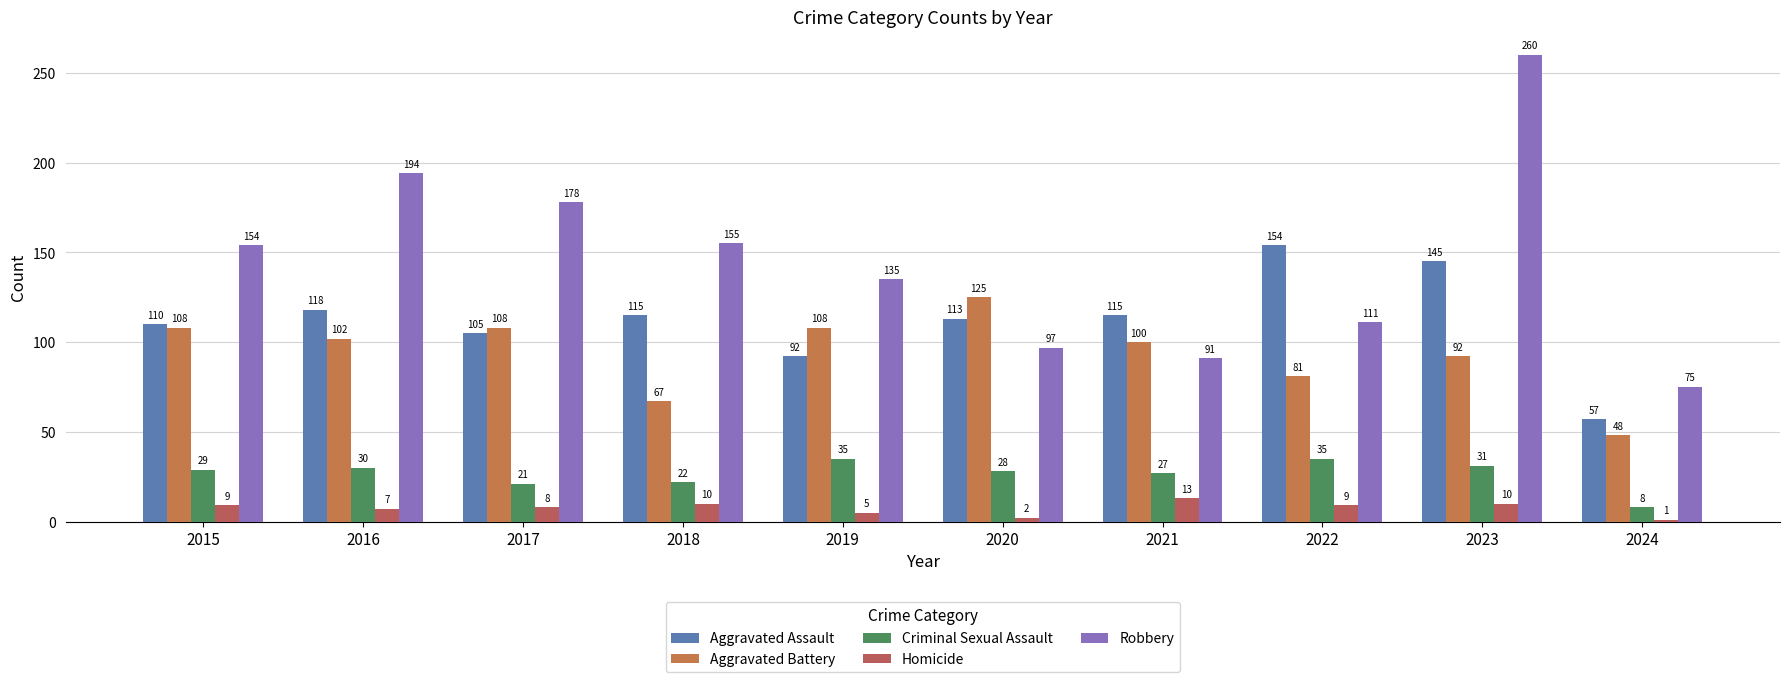

What is the difference between the Robbery values at 2020 and 2017?

81